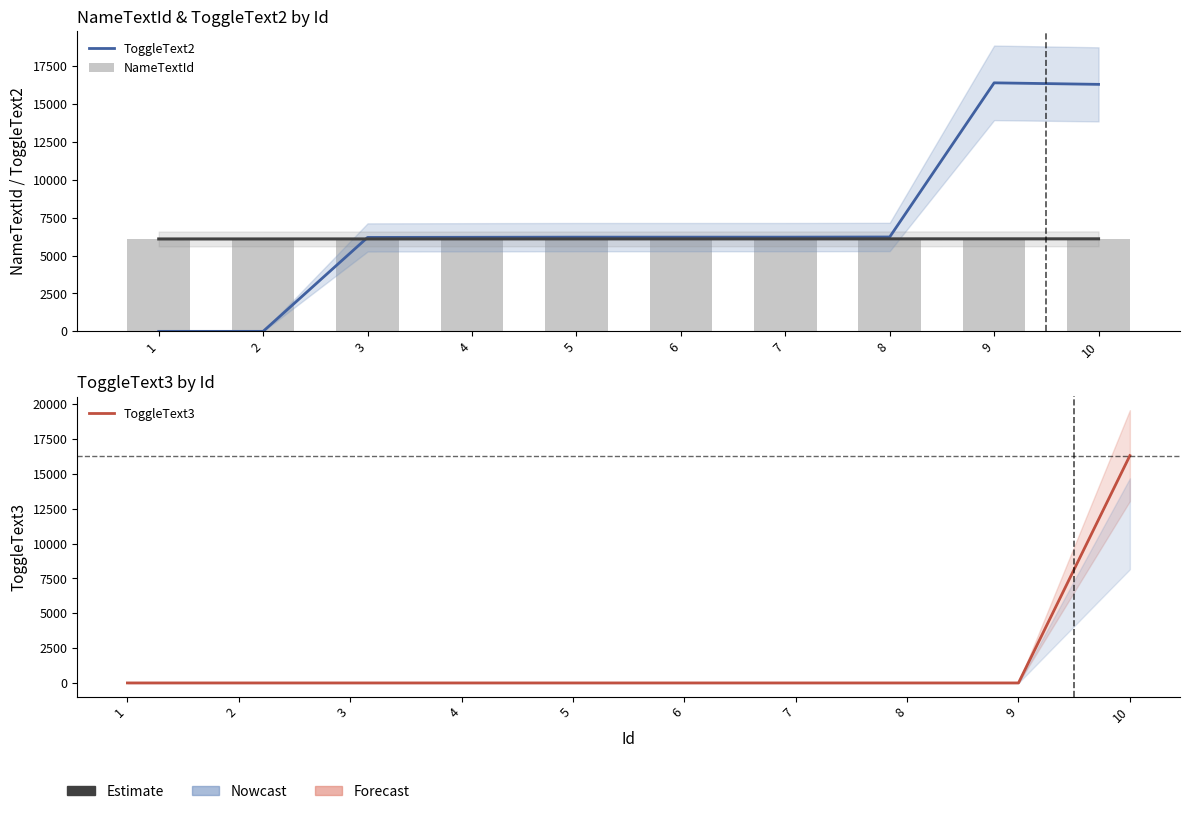

What is the total value across all series at 9?

22519